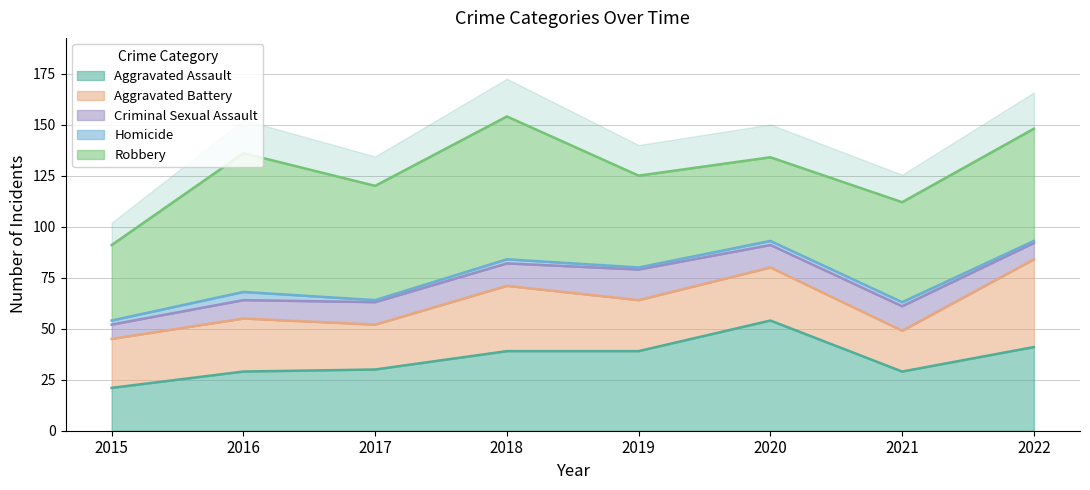

What is the difference between the maximum and minimum values in the Aggravated Battery series?

23